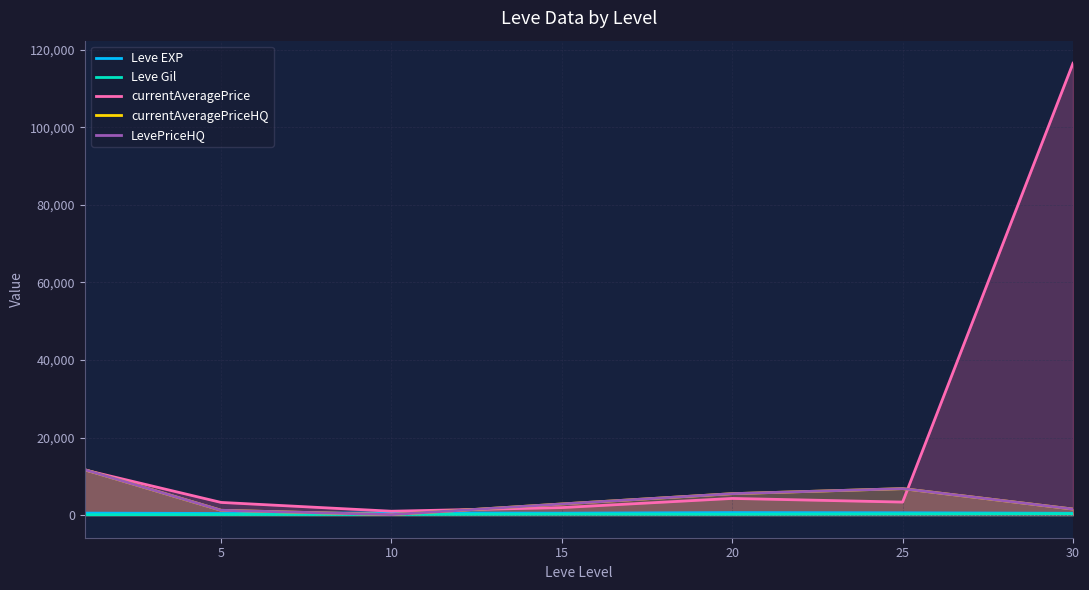

True or false: Leve EXP has a value of 653.3 at 20.

True